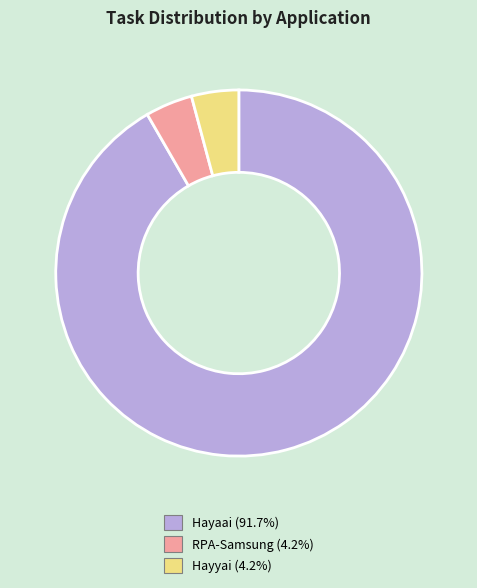

Does Hayaai (91.7%) account for over 50% of the chart?

Yes